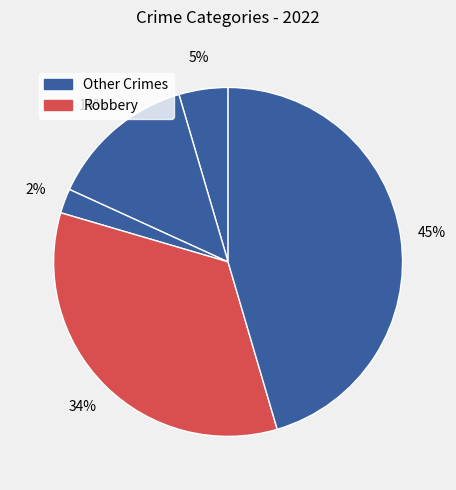

Count the number of slices in the pie.

5